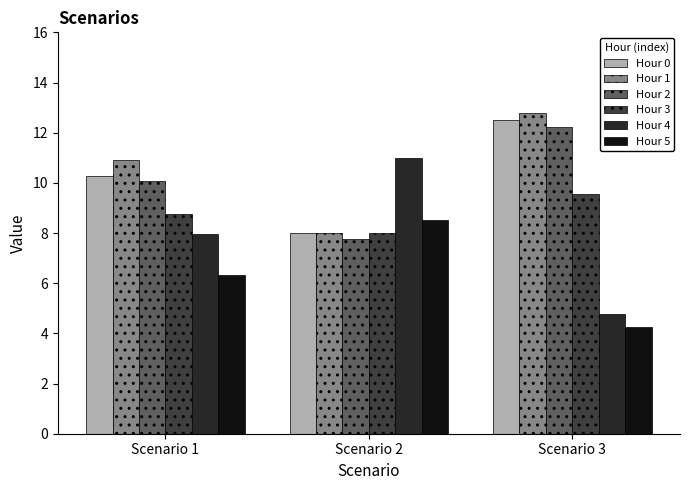

Is it true that Hour 4 equals 18.4 at Scenario 2?

False